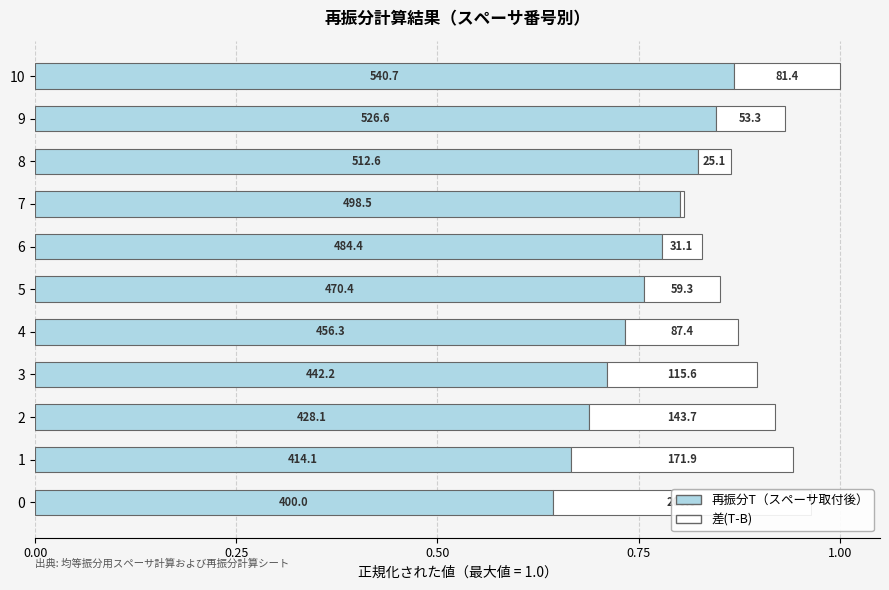

Is it true that 差(T-B) equals 0.0 at 7?

False